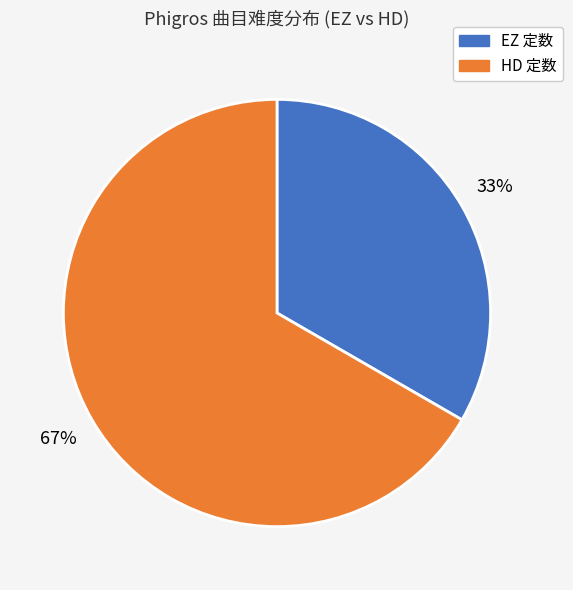

How many slices are in this pie chart?

2